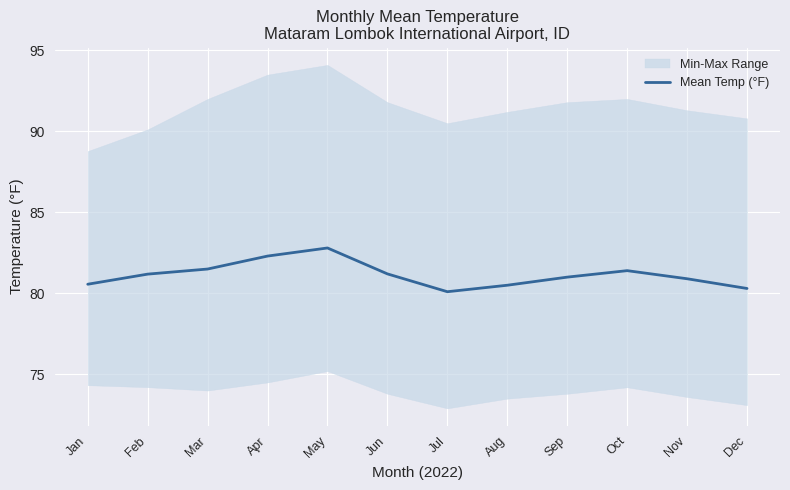

Where is the data nearest to the value 81?

Sep